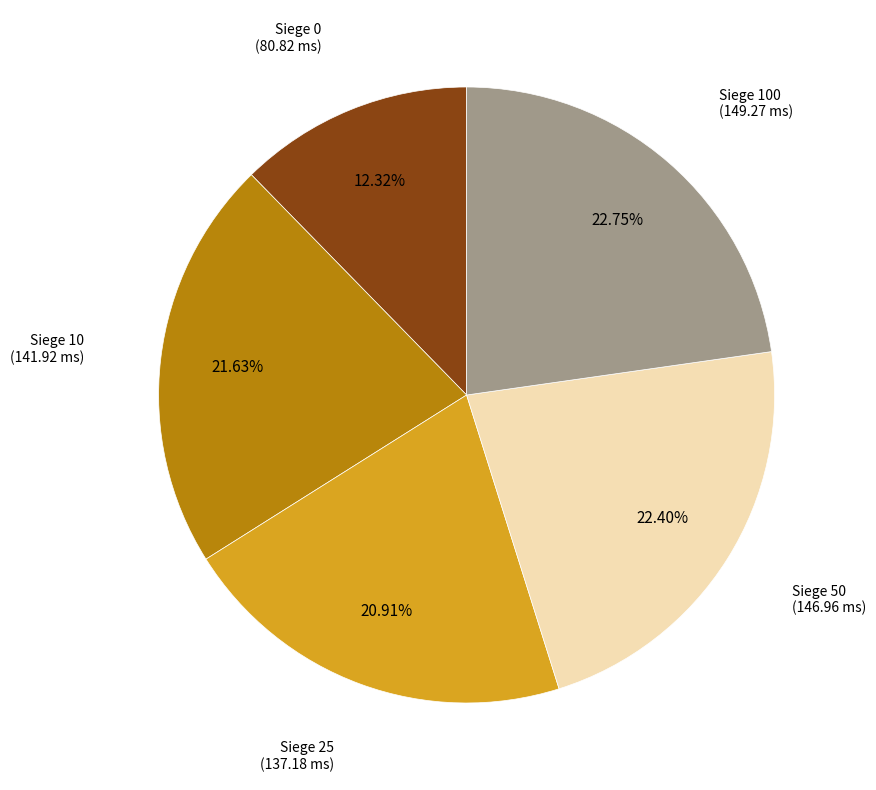

Does any single category account for the majority?

No